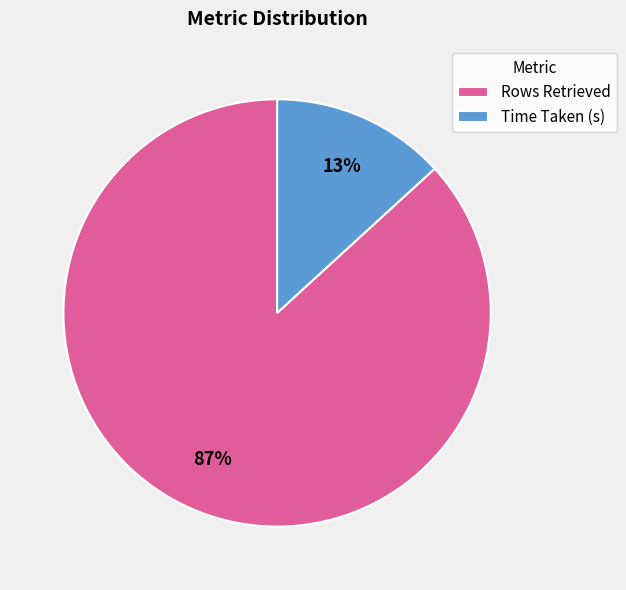

To the nearest percent, what is the difference between the Rows Retrieved and Time Taken (s) slice percentages?

74%